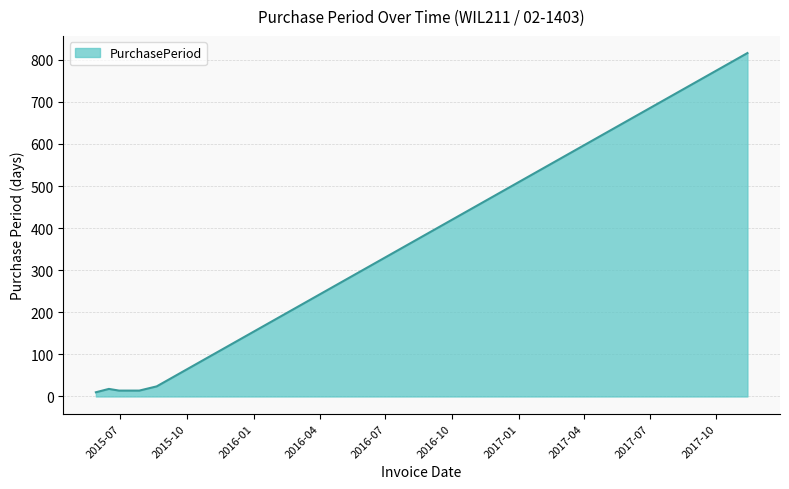

How many series are shown in this chart?

1